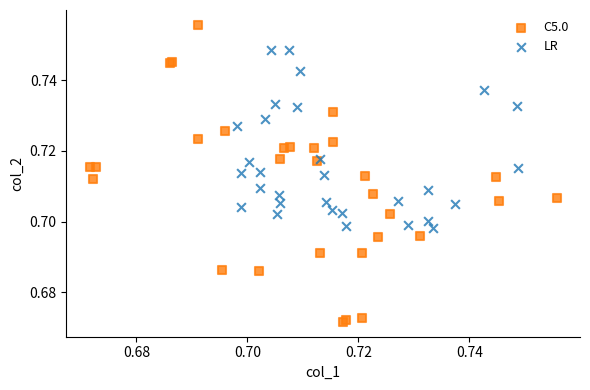

Which series reaches the maximum Y coordinate?

C5.0